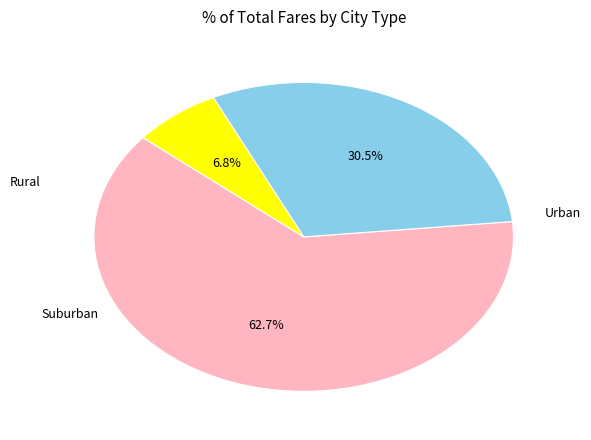

To the nearest percent, what is the average slice percentage?

33%